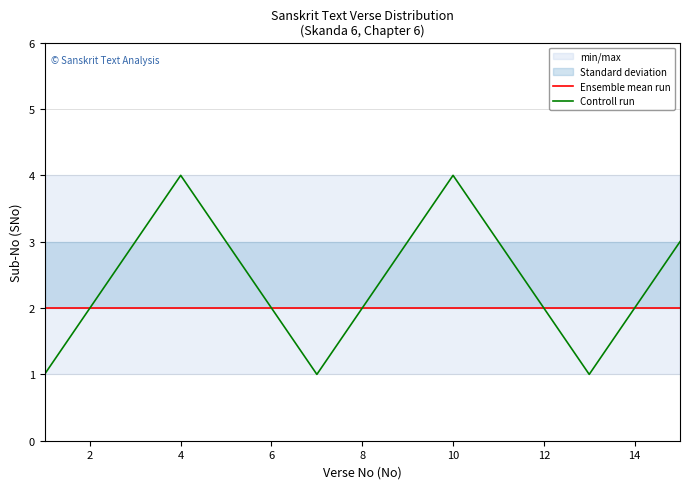

What is the difference between the second highest and minimum values in the Controll run series?

3